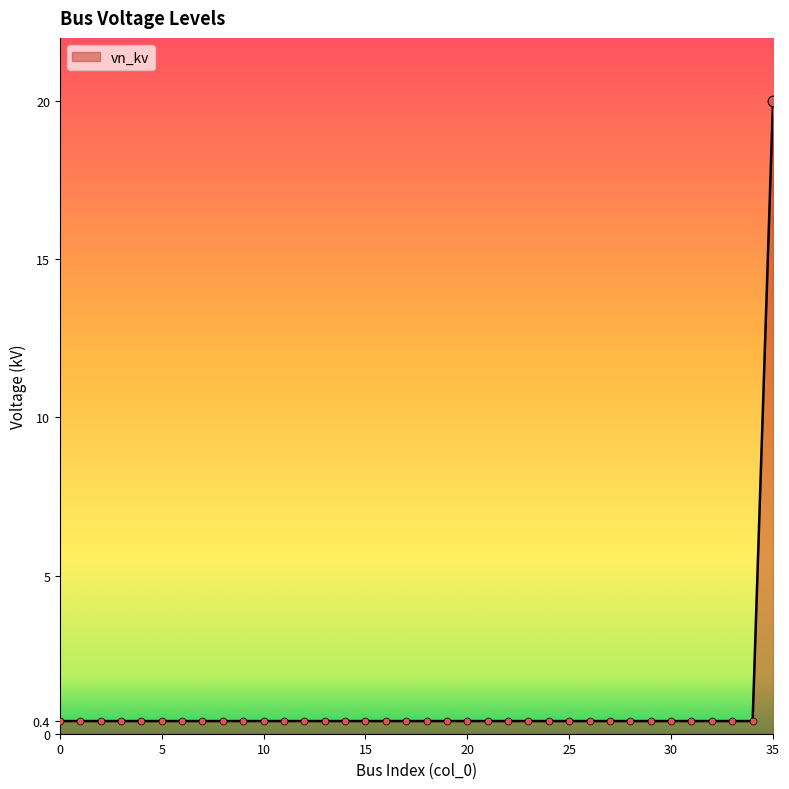

What is the difference between the maximum and minimum values?

19.6